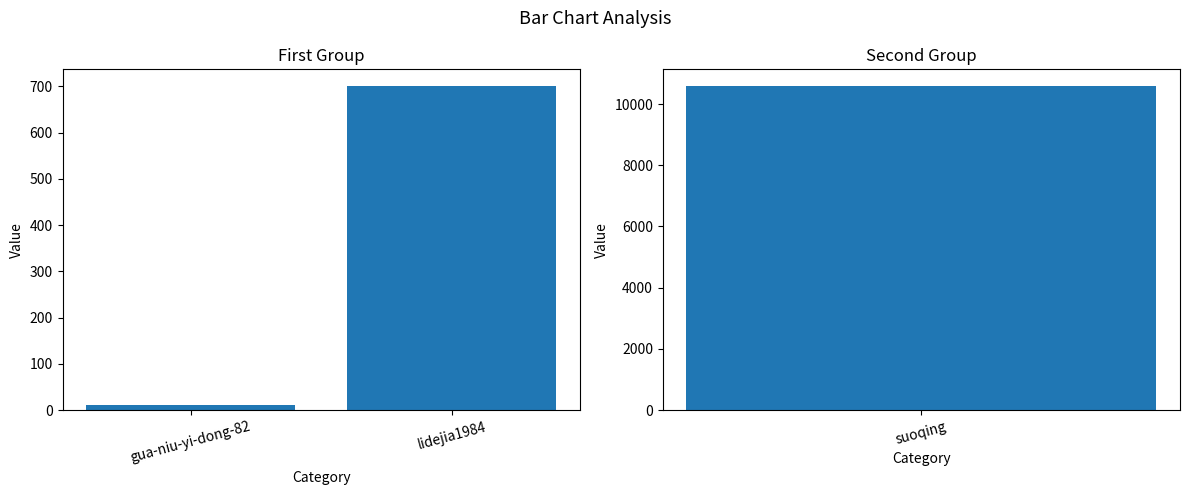

Does the chart contain stacked bars?

No